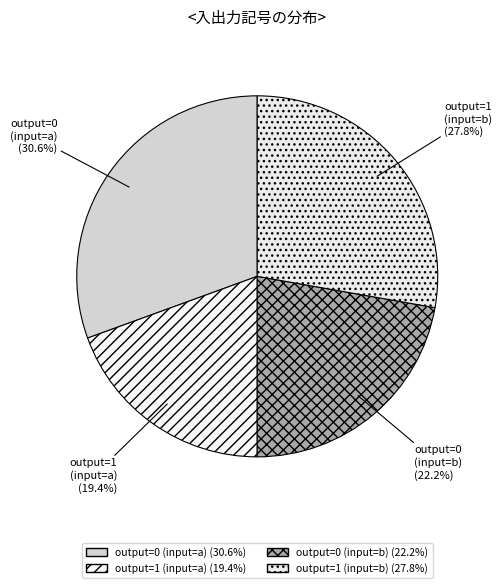

How many slices are in this pie chart?

4